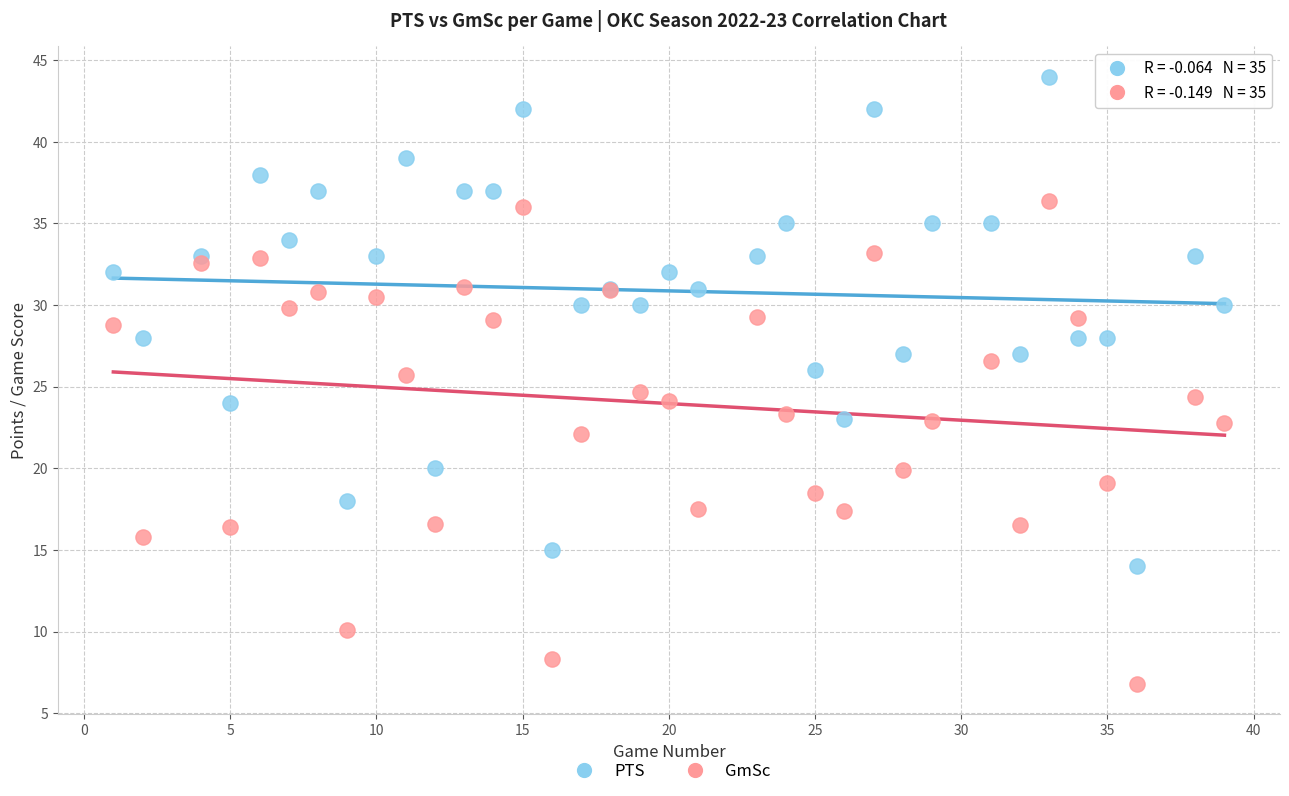

Which series contains the lowest Y value?

GmSc